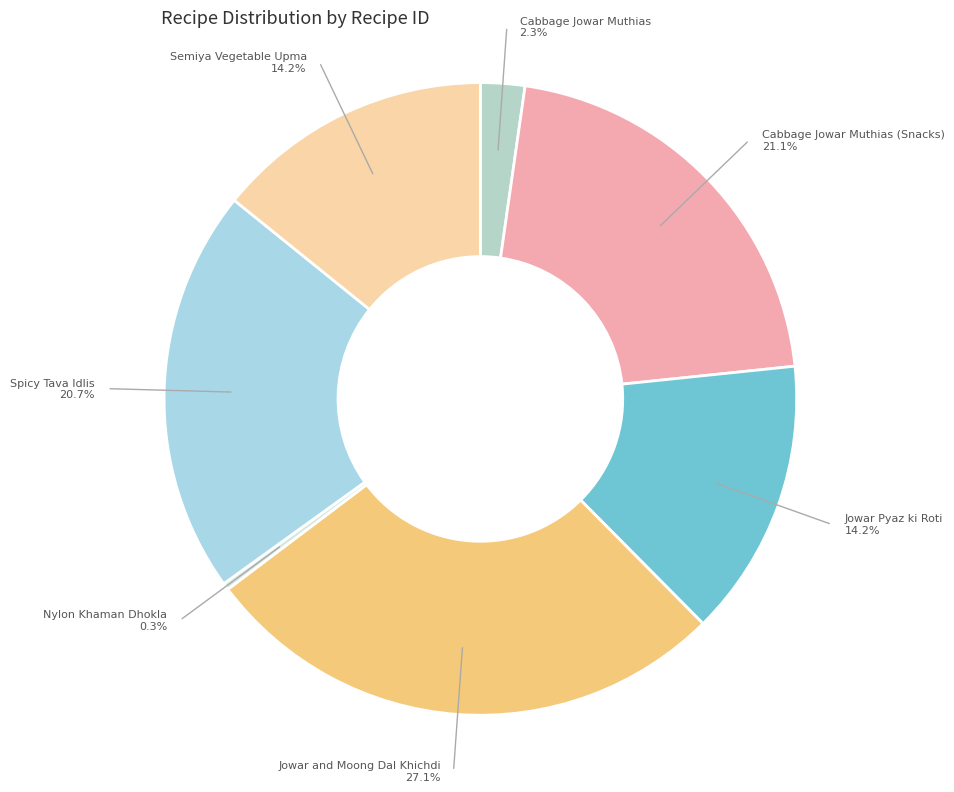

Is it true that Spicy Tava Idlis is 11% of the pie?

False